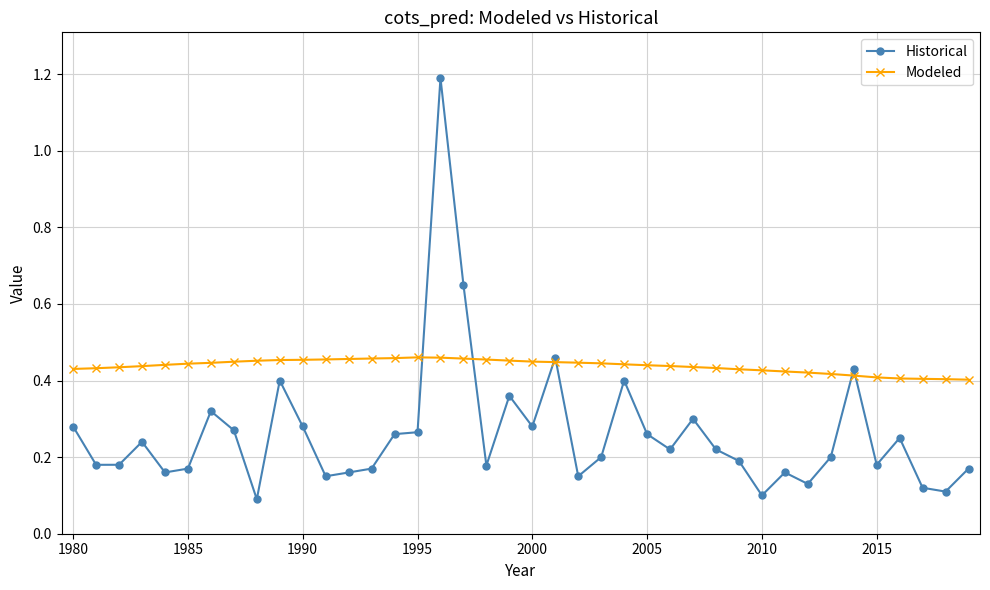

What are all the series names shown in the legend?

Historical, Modeled